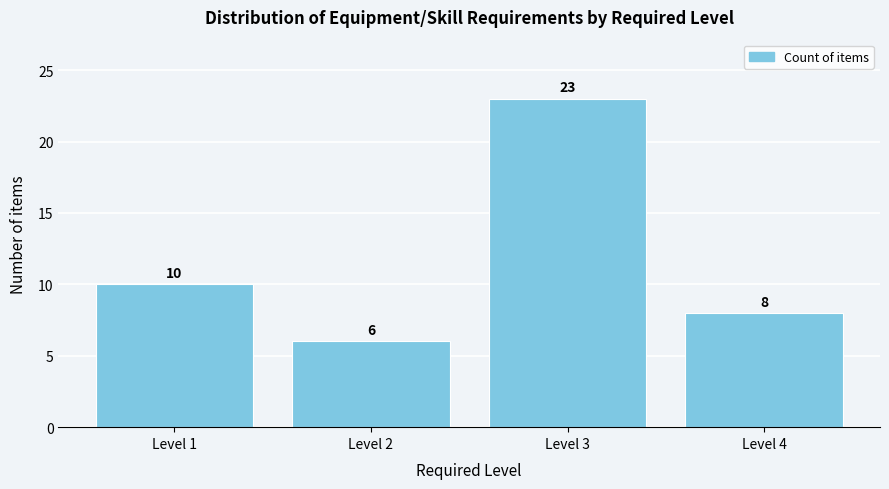

Reading left to right, transcribe all the data shown in this chart.

Level 1=10	Level 2=6	Level 3=23	Level 4=8